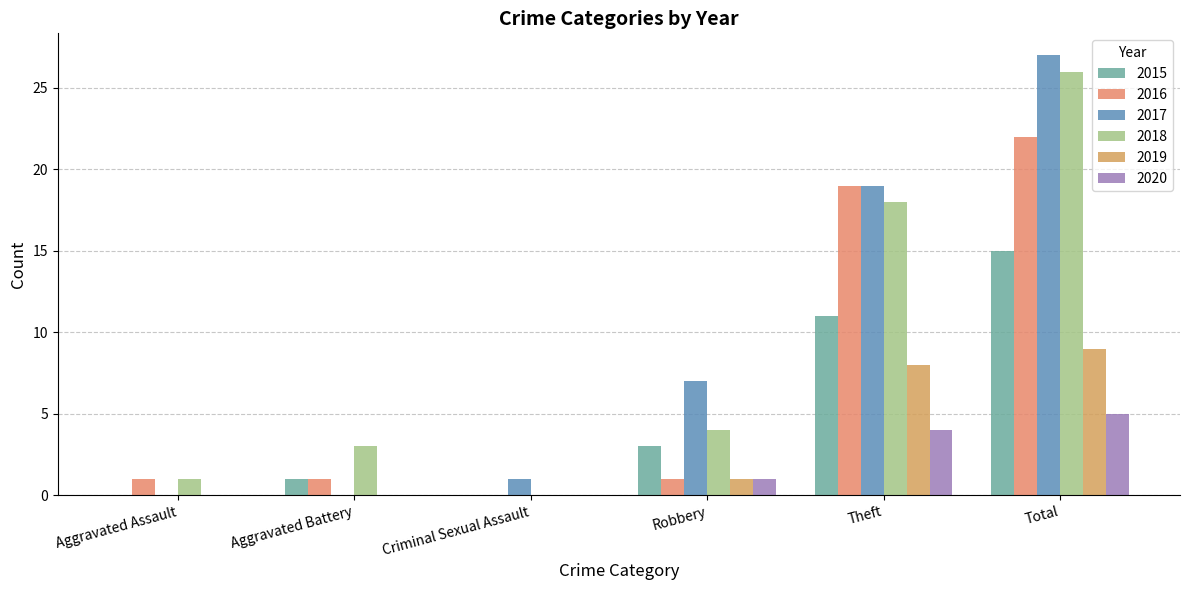

Read the 2018 value at Robbery, to the nearest 5.

5